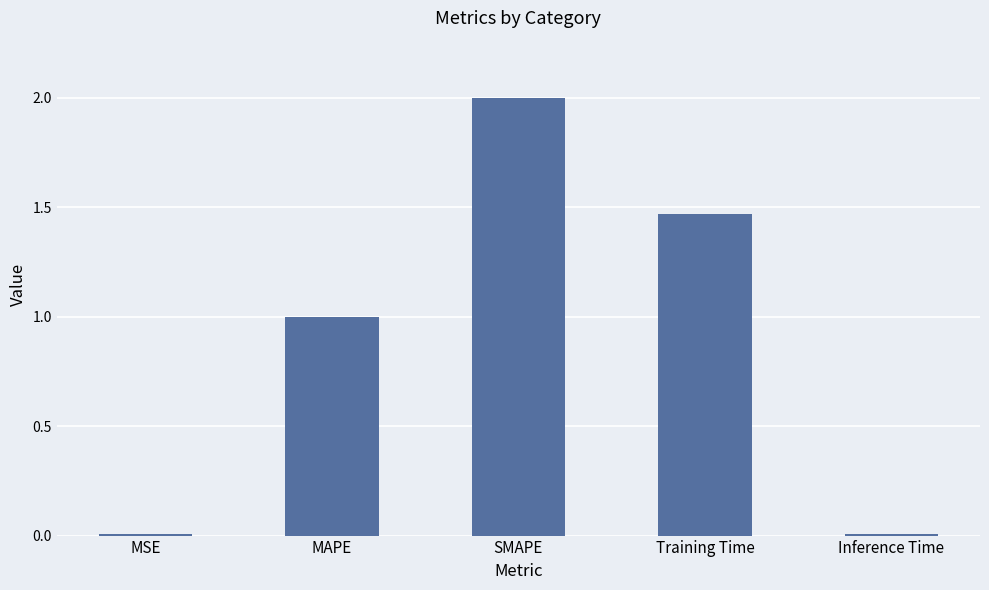

At which category does the chart reach its peak across all series?

SMAPE